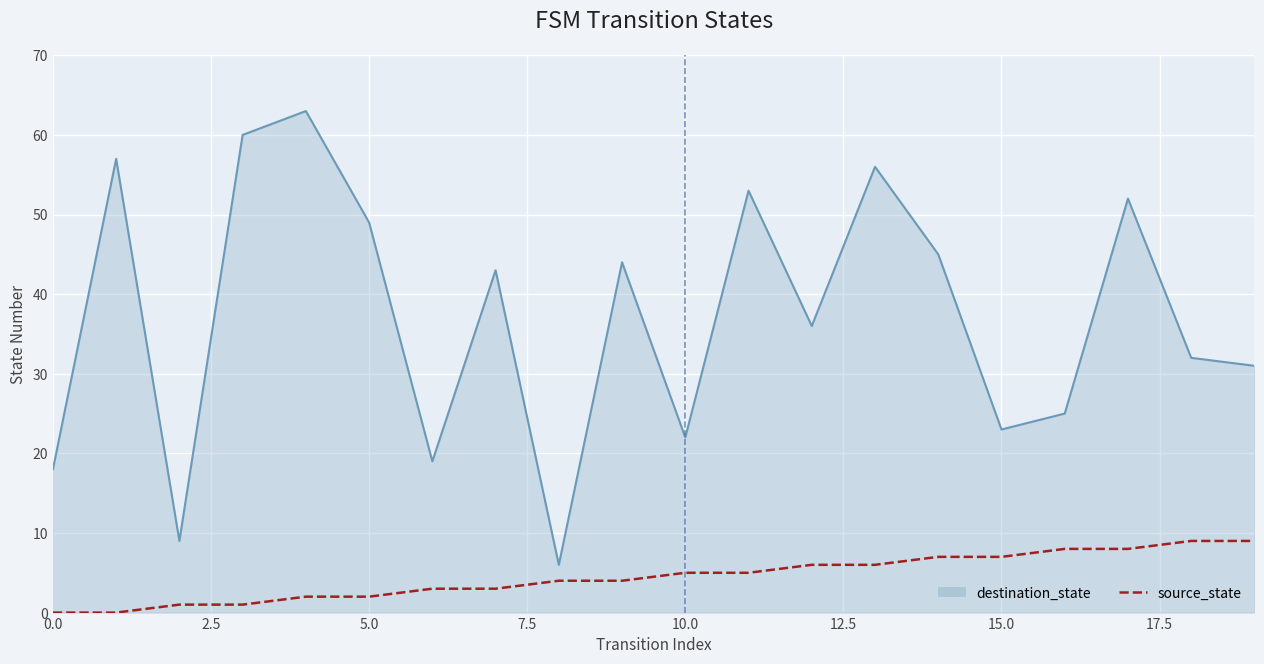

Which series has the largest range (max minus min)?

destination_state